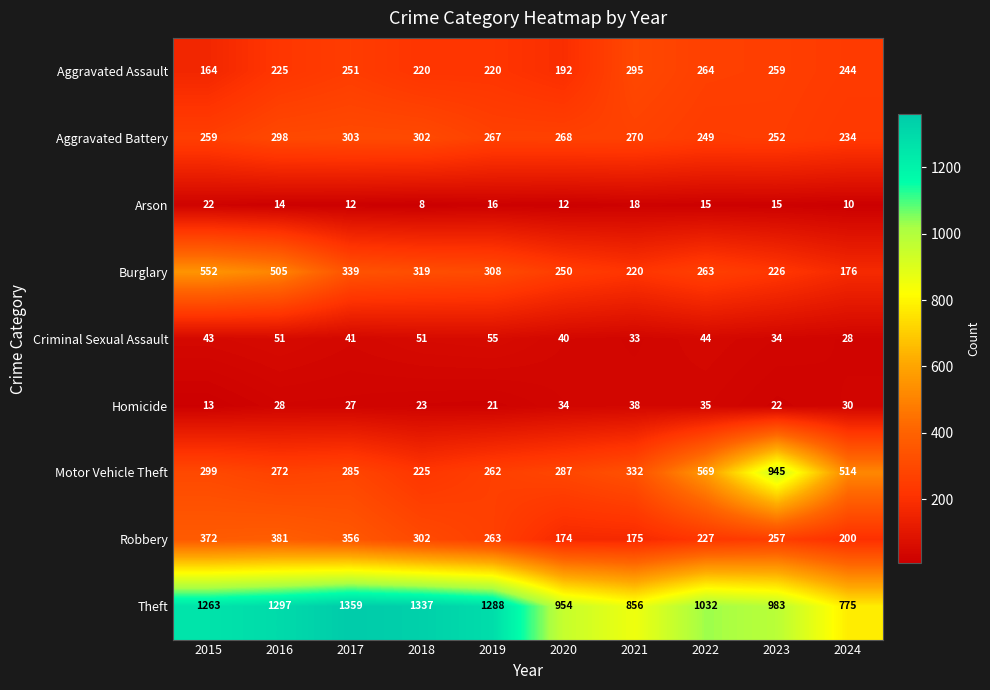

At 2023, list the series in order from largest to smallest.

Theft, Motor Vehicle Theft, Aggravated Assault, Robbery, Aggravated Battery, Burglary, Criminal Sexual Assault, Homicide, Arson